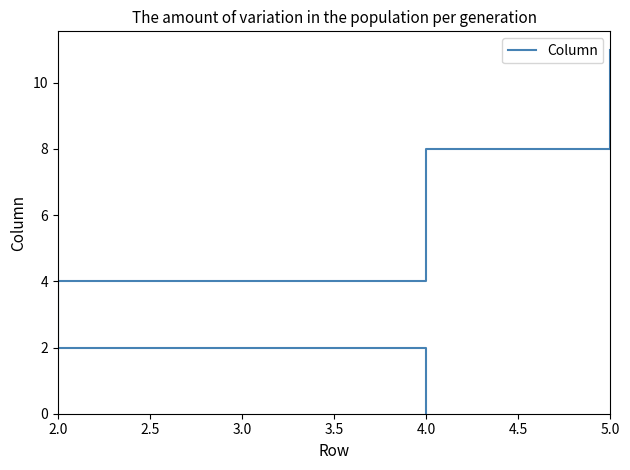

Where is the data nearest to the value 5?

2.0